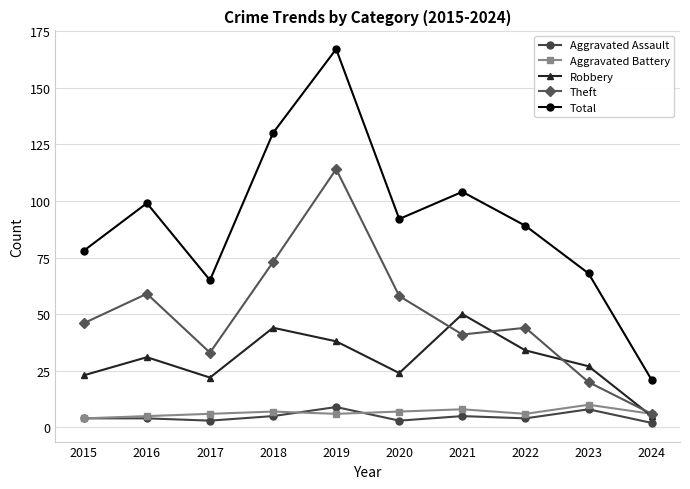

Is this an area chart (filled region under the line)?

No